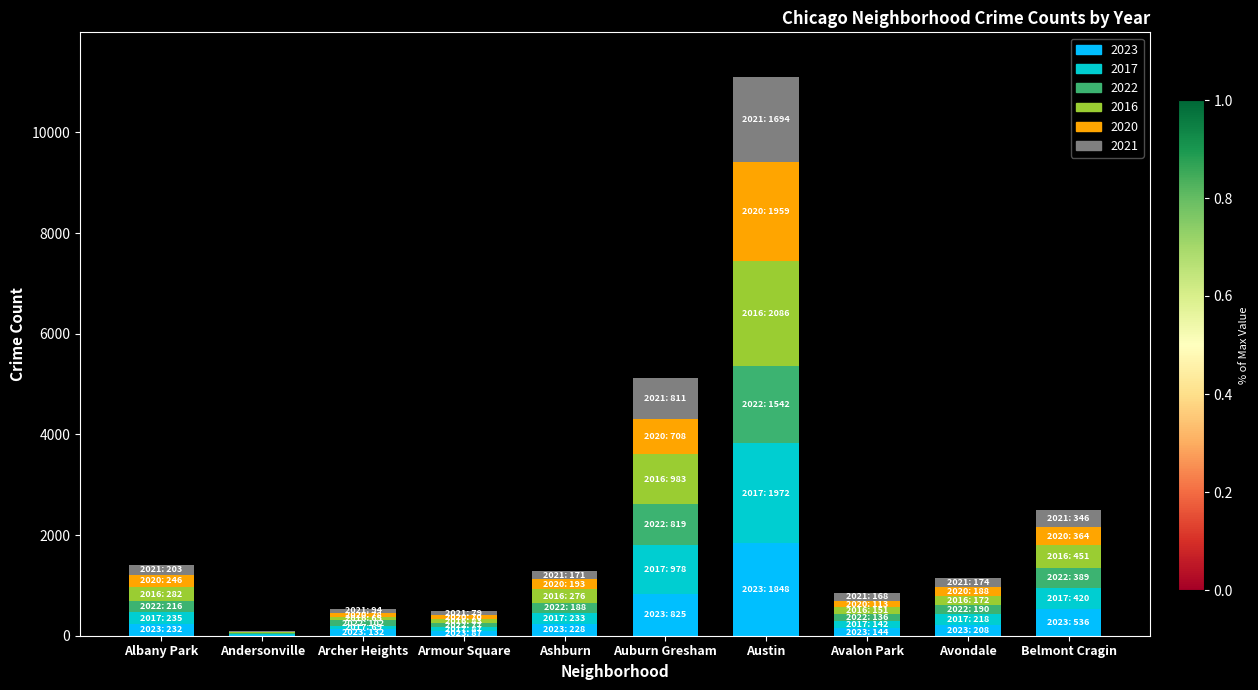

At which category is the sum across all series the highest?

Austin